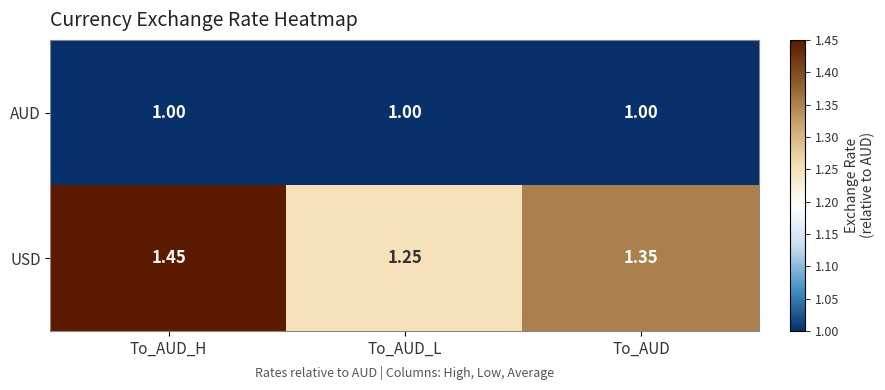

Which series has the widest spread of values?

USD